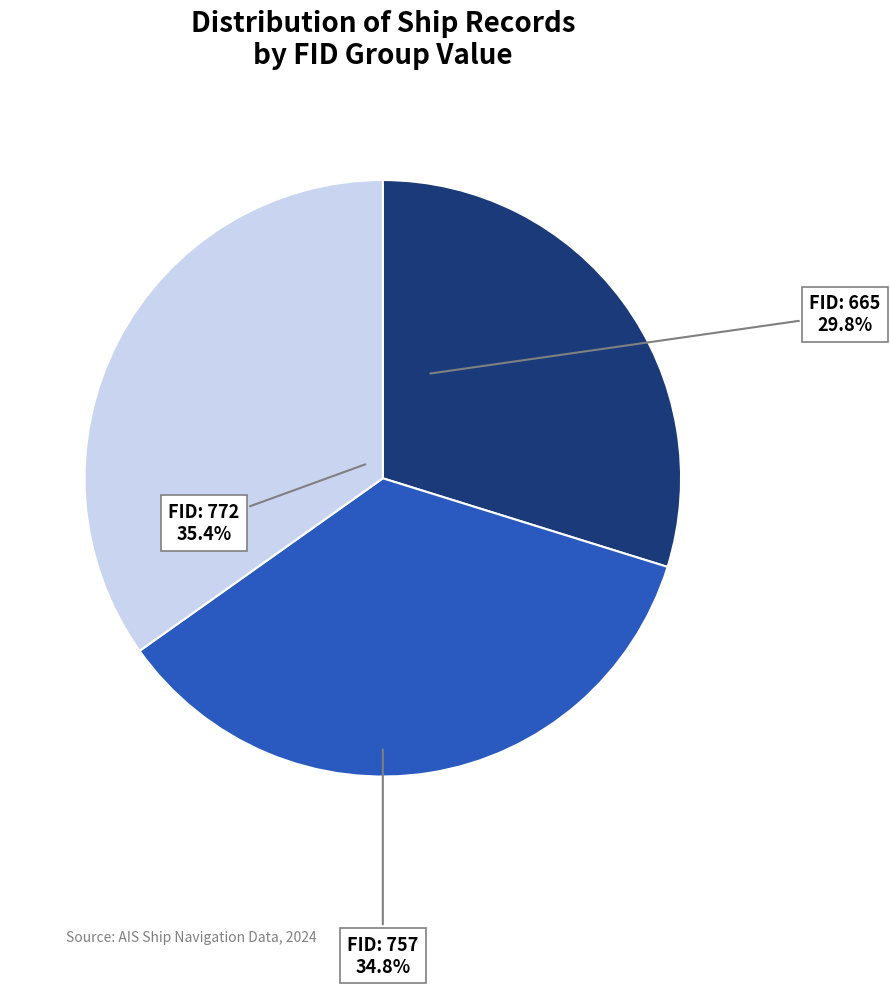

To the nearest percent, what is the combined percentage of 665 and 772?

65%